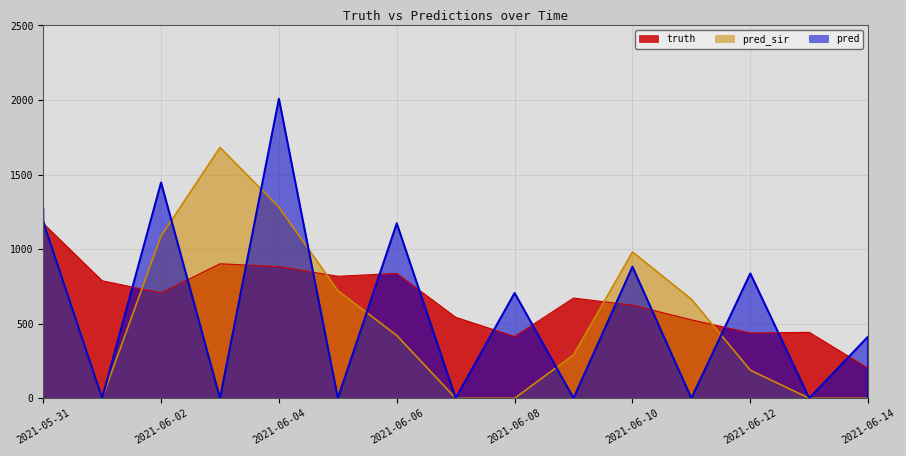

List the series in order of their overall mean, highest first.

truth, pred, pred_sir